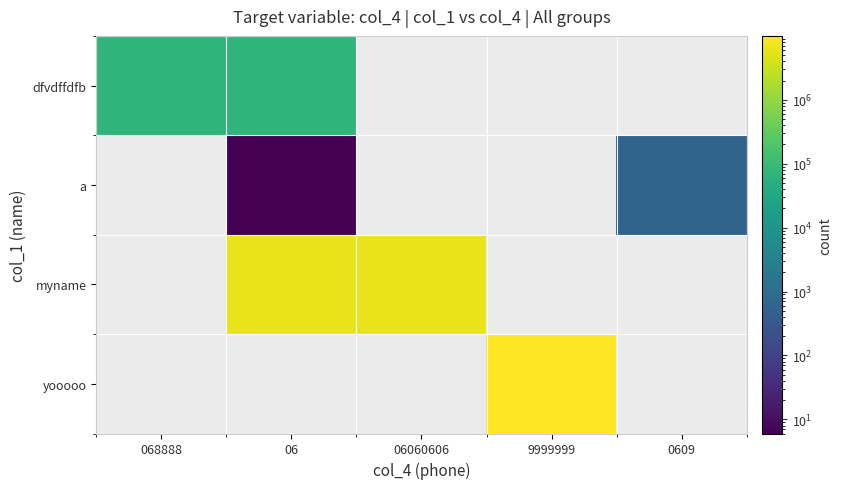

Is the value of dfvdffdfb at 9999999 greater than the value of yooooo at 06?

No